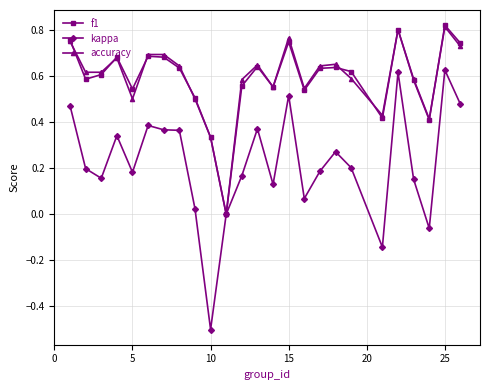

True or false: accuracy has more than 2 points higher than both neighbors.

True